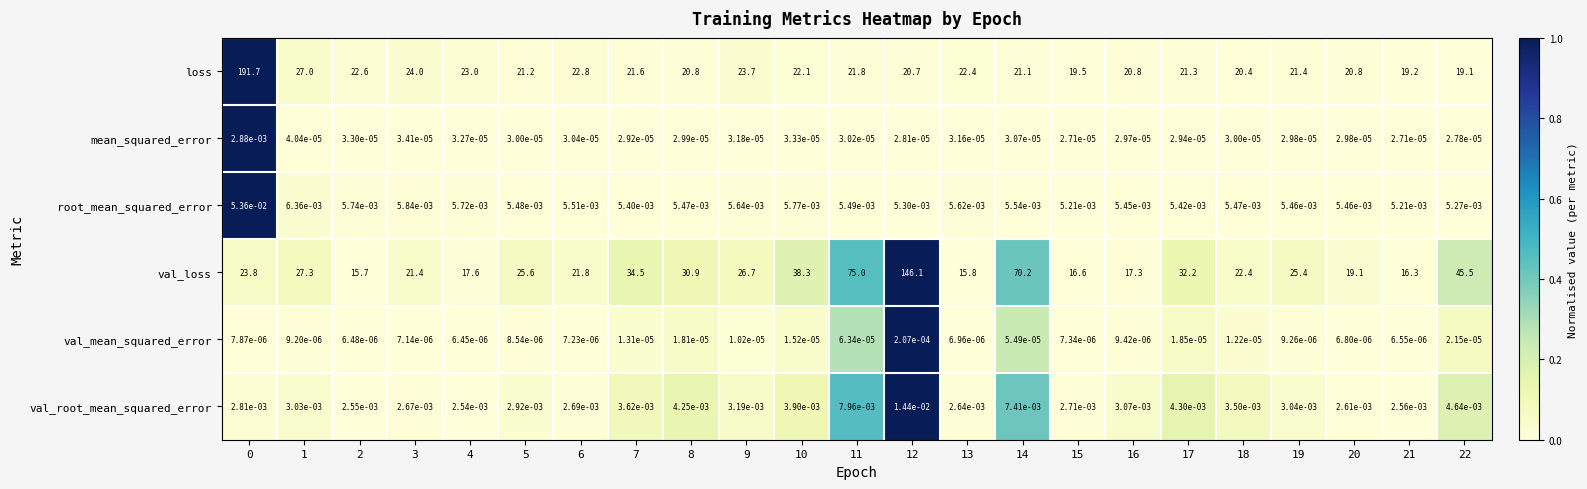

What is the total value across all series at 10?

60.4